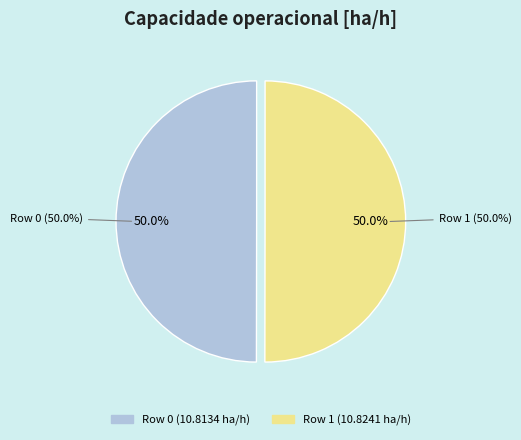

The Row 0 slice represents 50% of the pie. True or false?

True